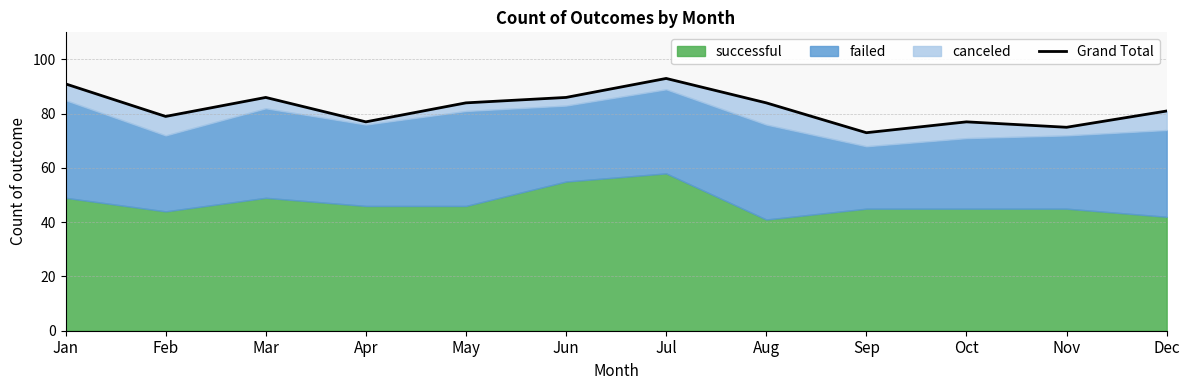

Which category has the lowest value across all series?

Sep